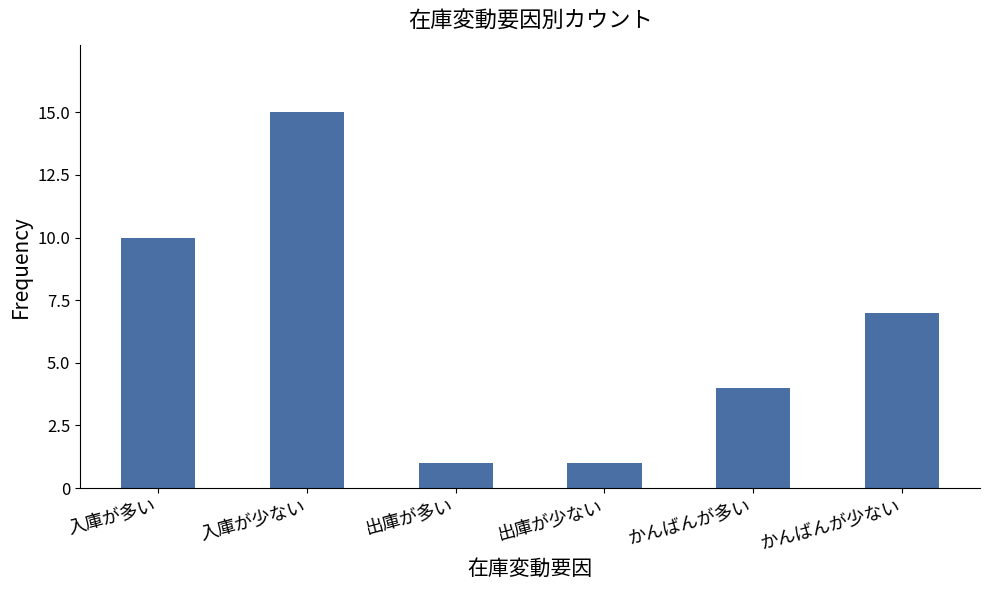

What is the change in value from 入庫が多い to 出庫が少ない?

-9